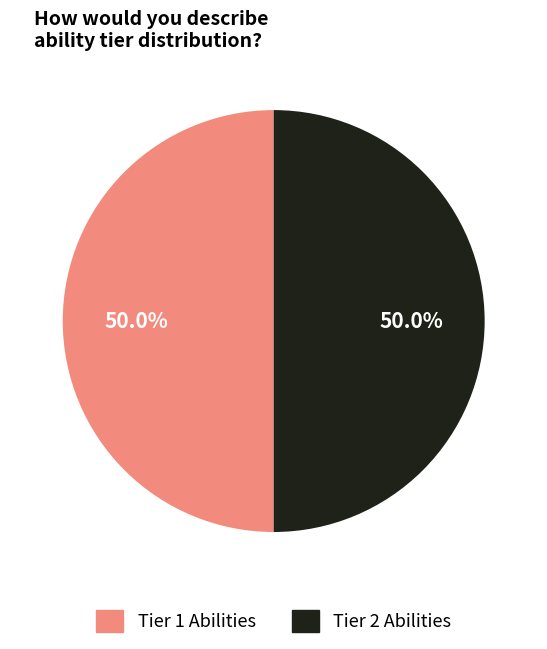

Count the number of slices in the pie.

2